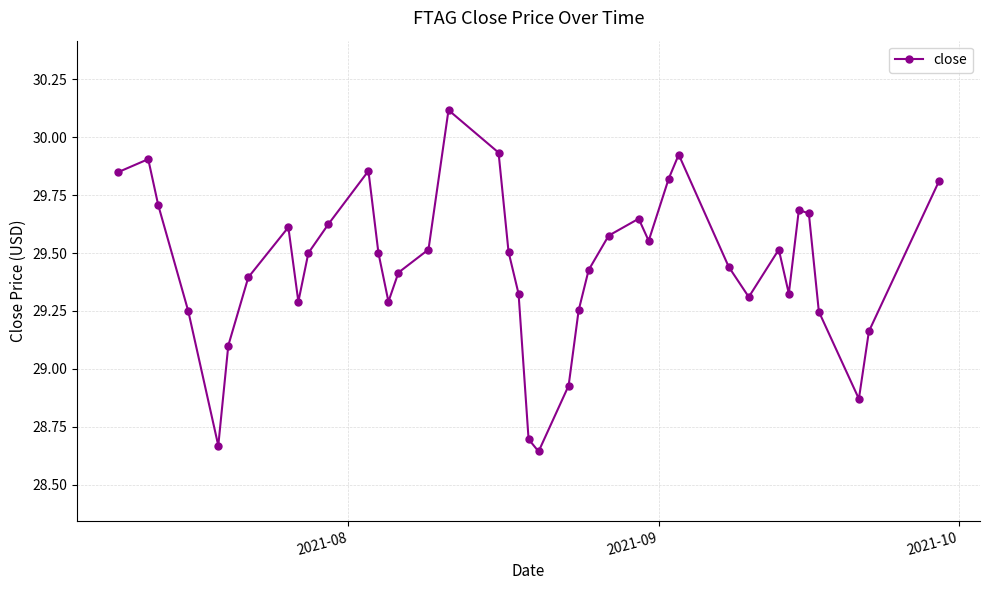

What is the difference between the second highest and minimum values?

1.3